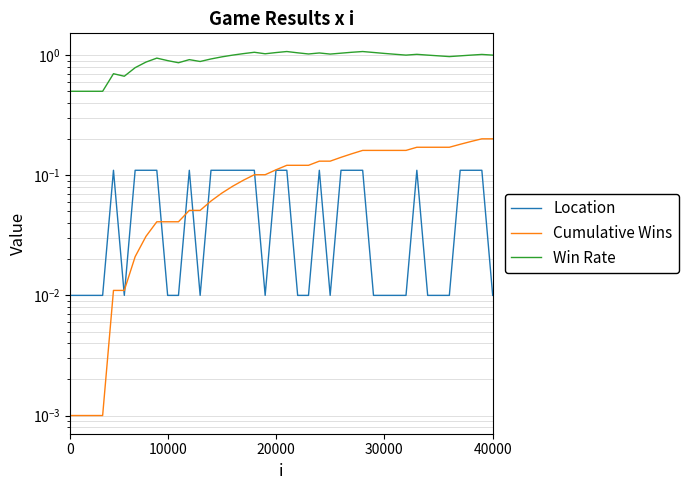

How many series are shown in this chart?

3